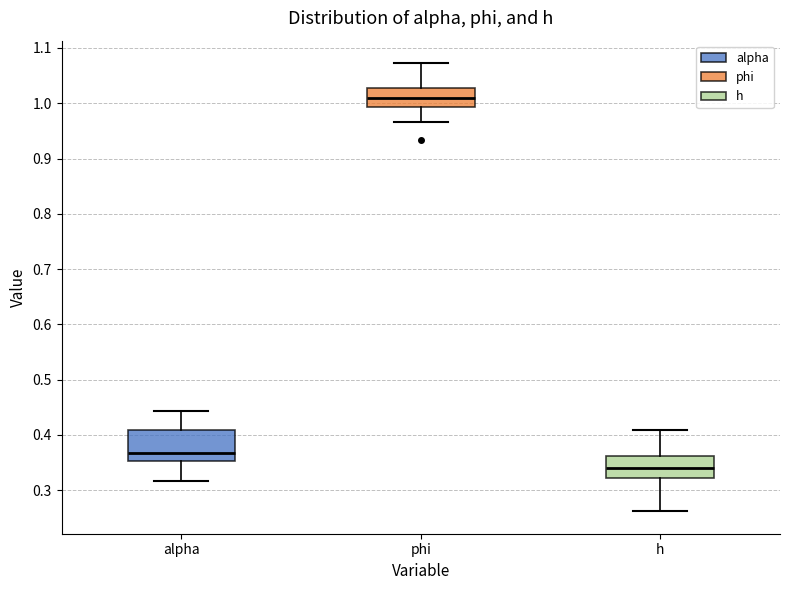

Reading left to right, transcribe this box plot: for each box, give where its median line is, the range the box spans, and where its two whiskers end, as read against the y-axis. The values are not printed on the chart, so give them approximately, as read against the axis.

alpha: median 0.37, box 0.35 to 0.41, whiskers 0.32 to 0.44
phi: median 1.01, box 0.99 to 1.03, whiskers 0.97 to 1.07
h: median 0.34, box 0.32 to 0.36, whiskers 0.26 to 0.41